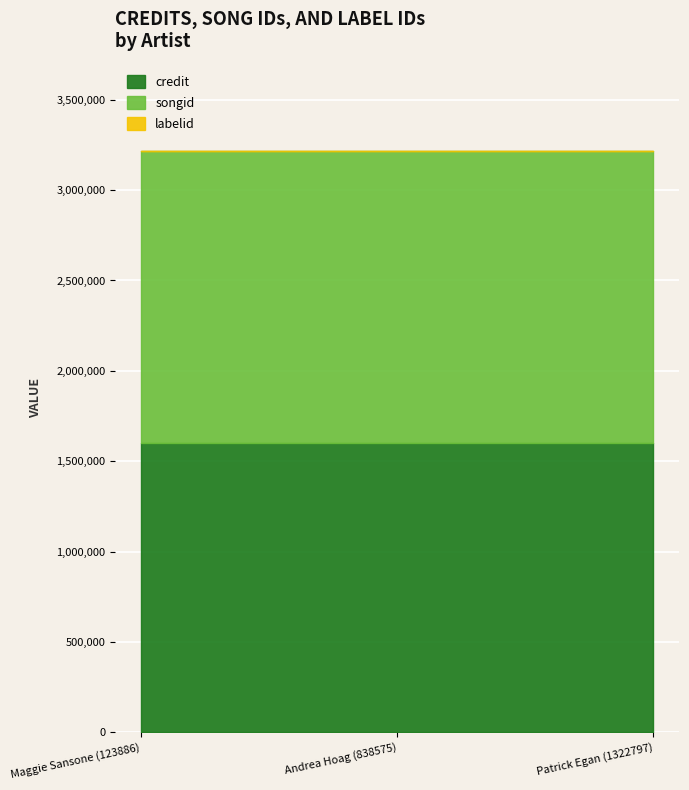

Rank the categories by credit value from highest to lowest.

Maggie Sansone (123886), Andrea Hoag (838575), Patrick Egan (1322797)